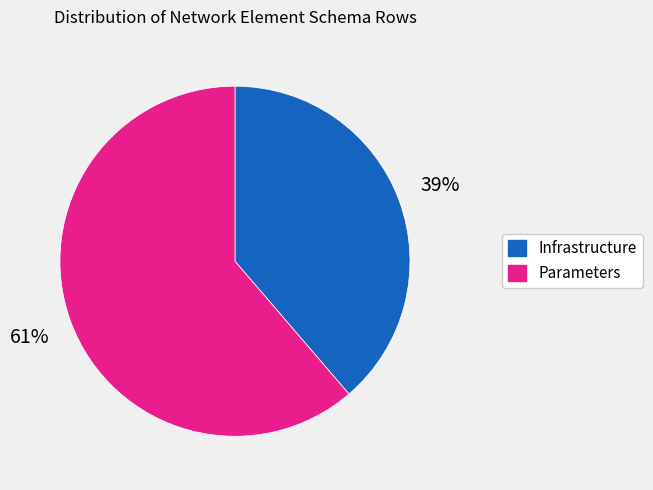

To the nearest percent, what is the average slice percentage?

50%